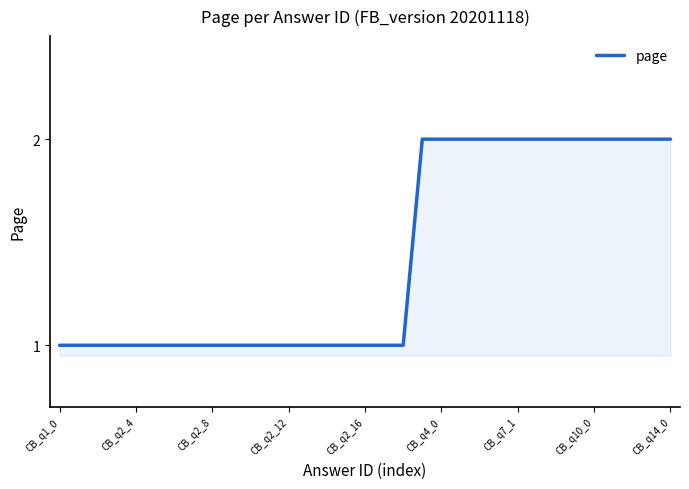

Does the chart display data point markers on the line(s)?

No